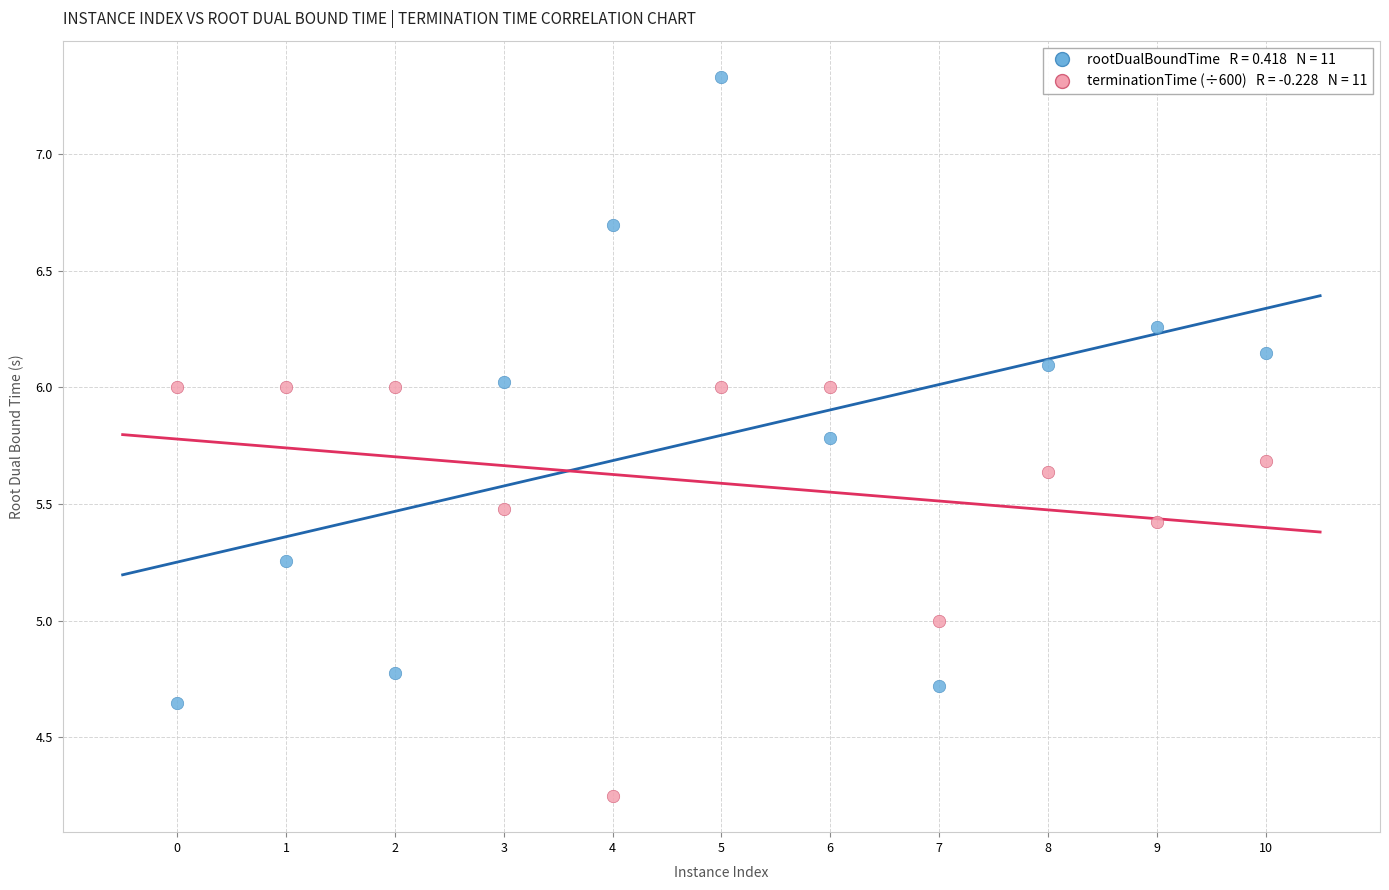

Across all data points, what is the range of Y values (max minus min)?

3.1